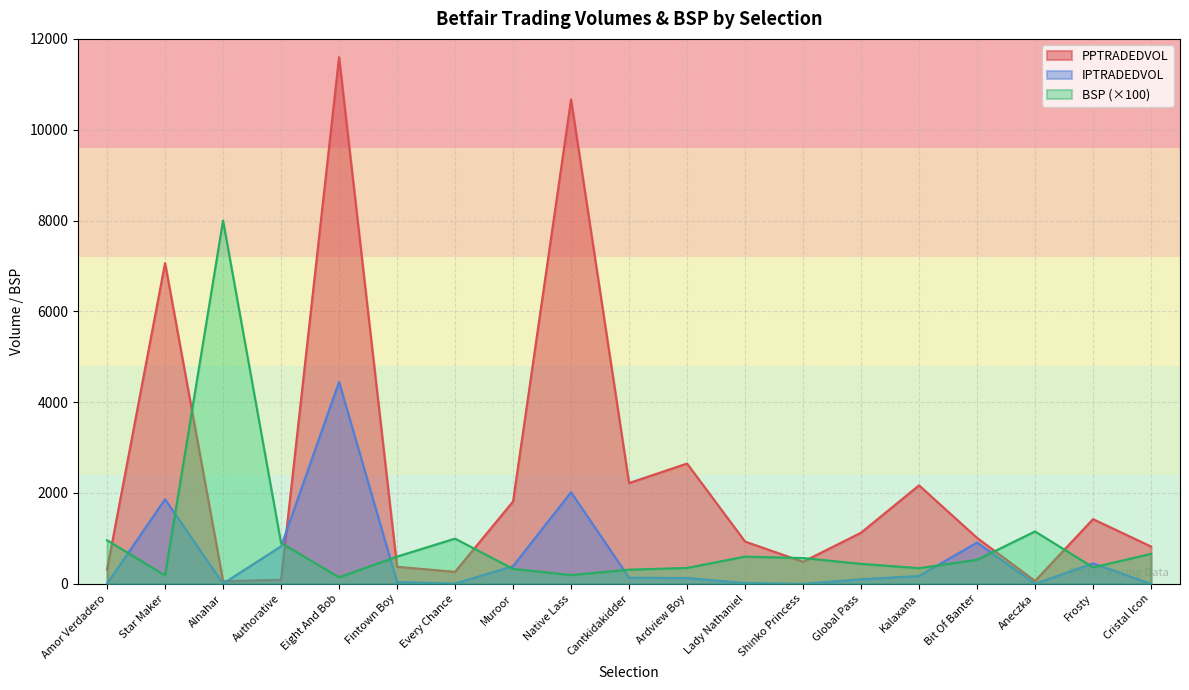

What is the sum of all IPTRADEDVOL values?

11508.5